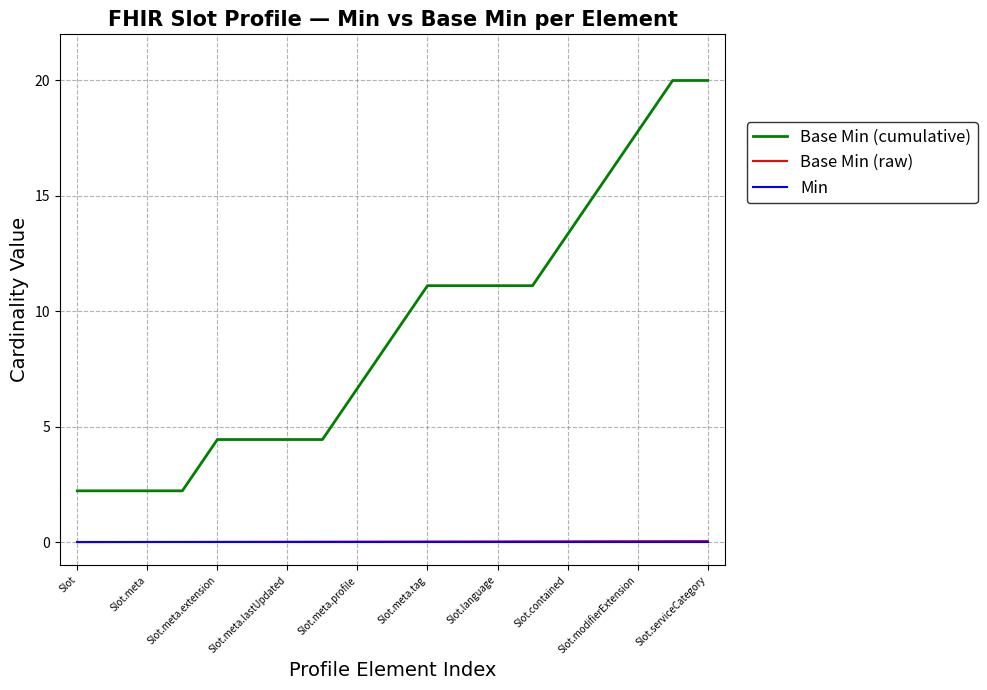

True or false: Base Min (raw) and Base Min (cumulative) cross at least once.

False